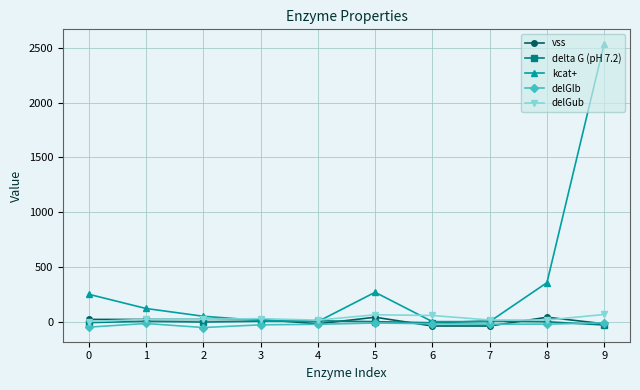

Which series has the largest total across all categories?

kcat+